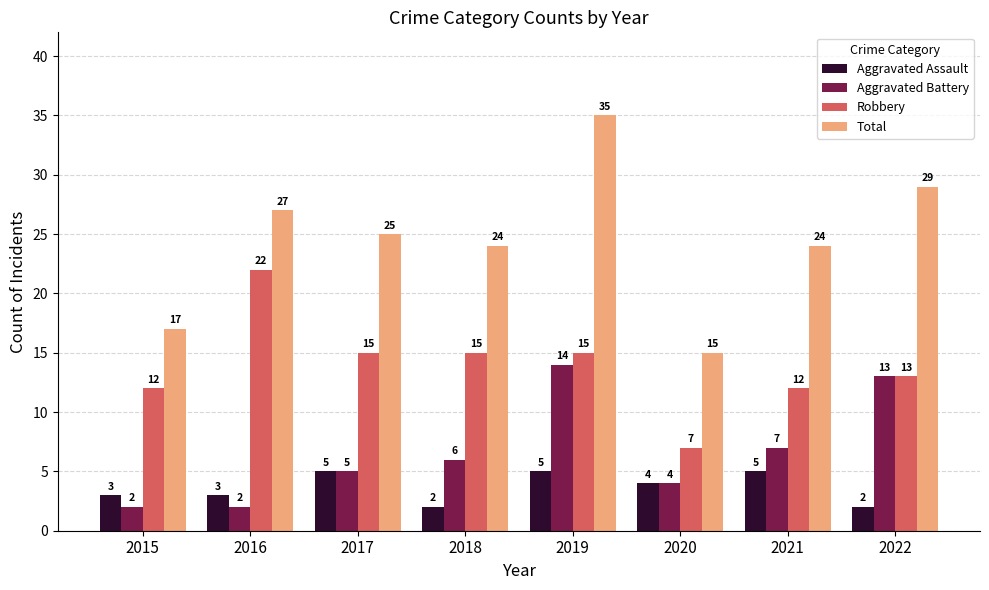

Reading left to right, what are all the values shown in this chart?

Aggravated Assault: 3	3	5	2	5	4	5	2
Aggravated Battery: 2	2	5	6	14	4	7	13
Robbery: 12	22	15	15	15	7	12	13
Total: 17	27	25	24	35	15	24	29